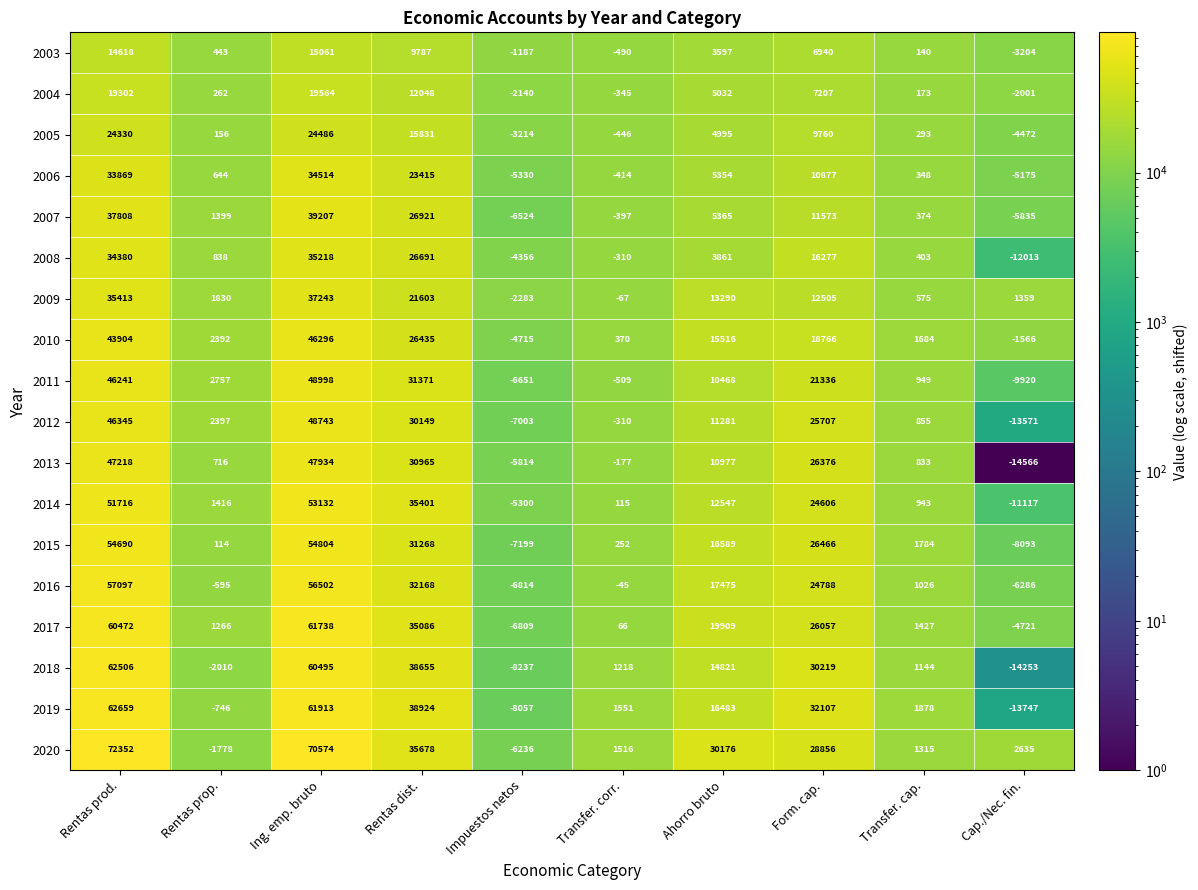

Is it true that 2011 equals 31371 at Rentas dist.?

True